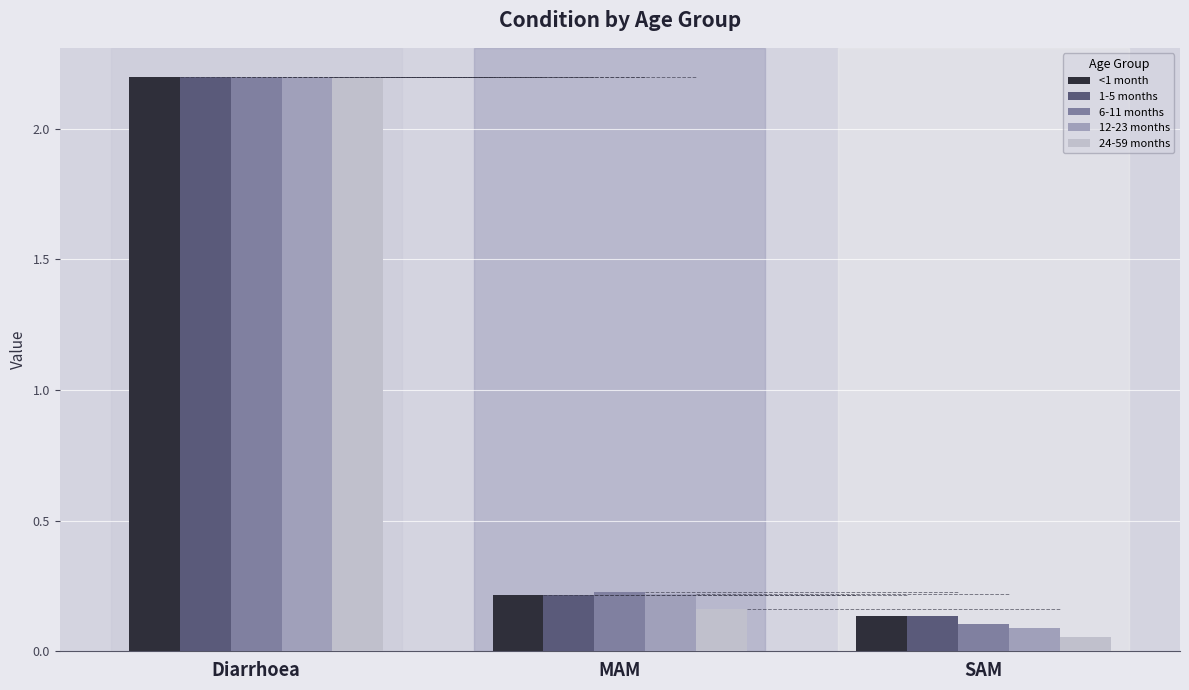

How many bars are there in total?

15